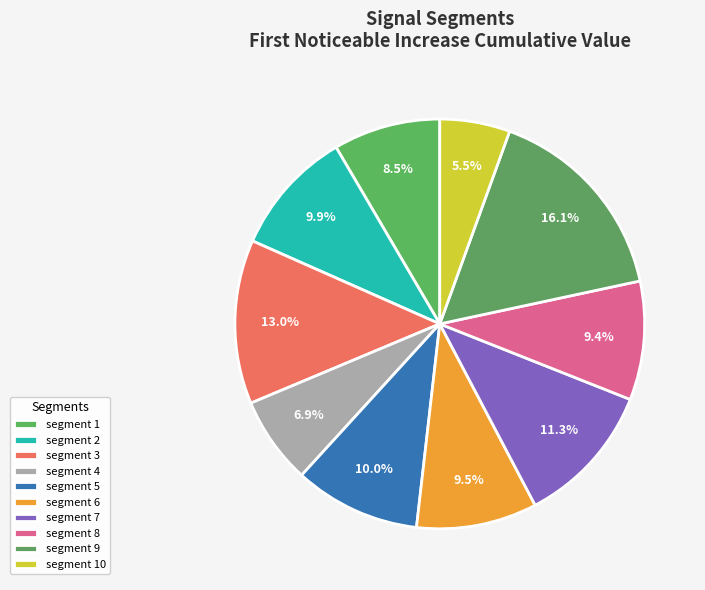

The segment 4 slice represents 7% of the pie. True or false?

True